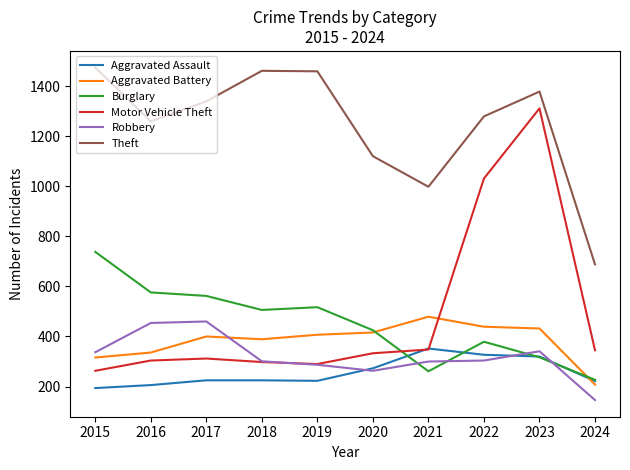

At 2022, list the series in order from smallest to largest.

Robbery, Aggravated Assault, Burglary, Aggravated Battery, Motor Vehicle Theft, Theft